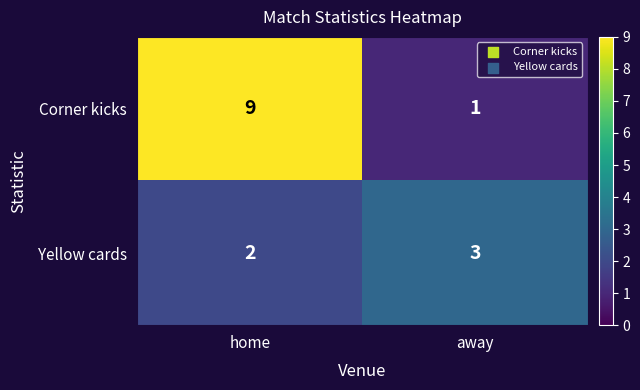

Reading right to left, extract all data points from this chart.

Corner kicks: away=1	home=9
Yellow cards: away=3	home=2